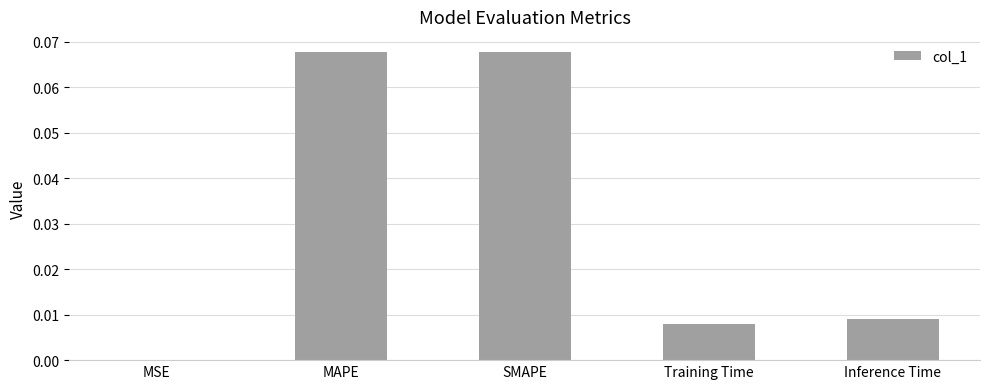

Between SMAPE and Training Time, which is larger?

SMAPE